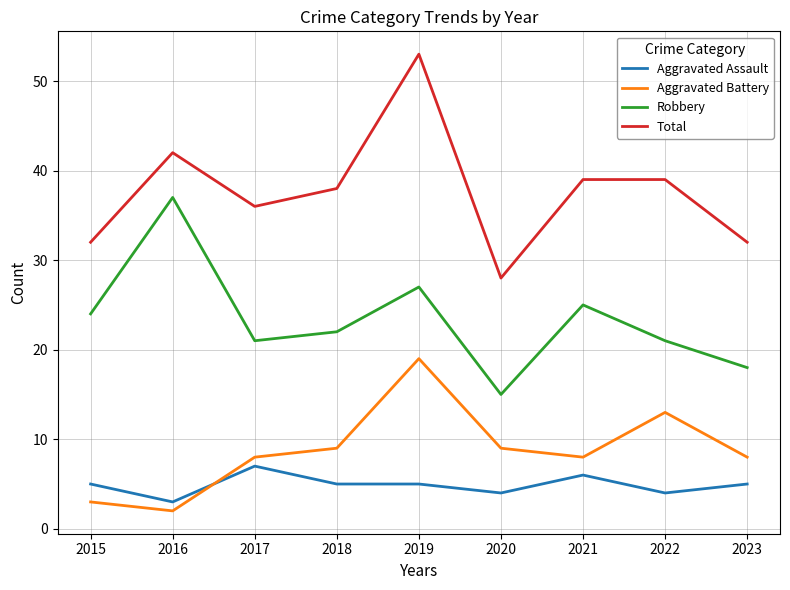

What is the maximum value for Total?

53